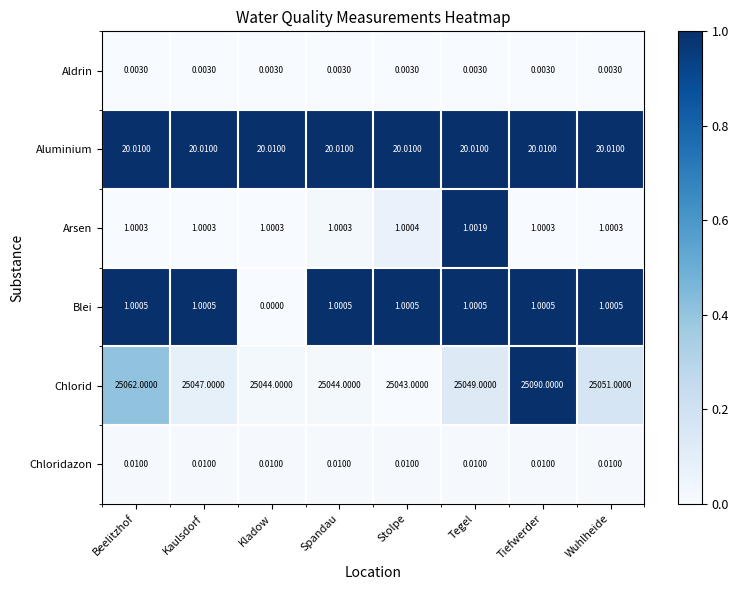

Which label corresponds to the smallest value in the chart?

Kladow